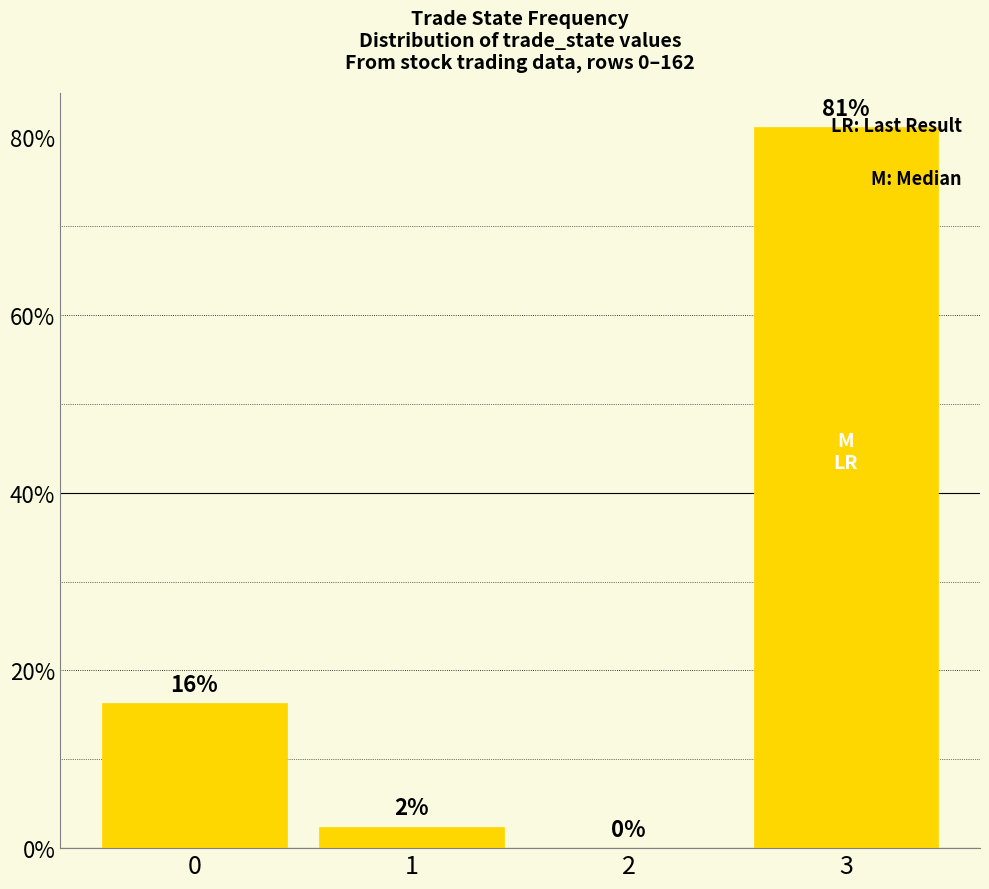

Reading right to left, what are all the values shown in this chart?

0.8	0.0	0.0	0.2